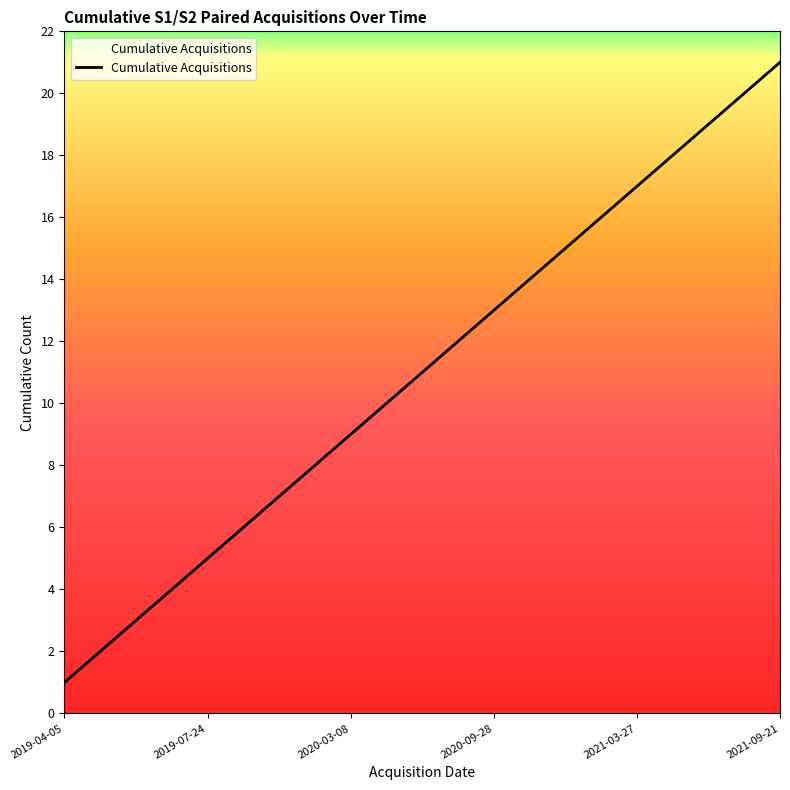

What is the greatest value displayed?

21